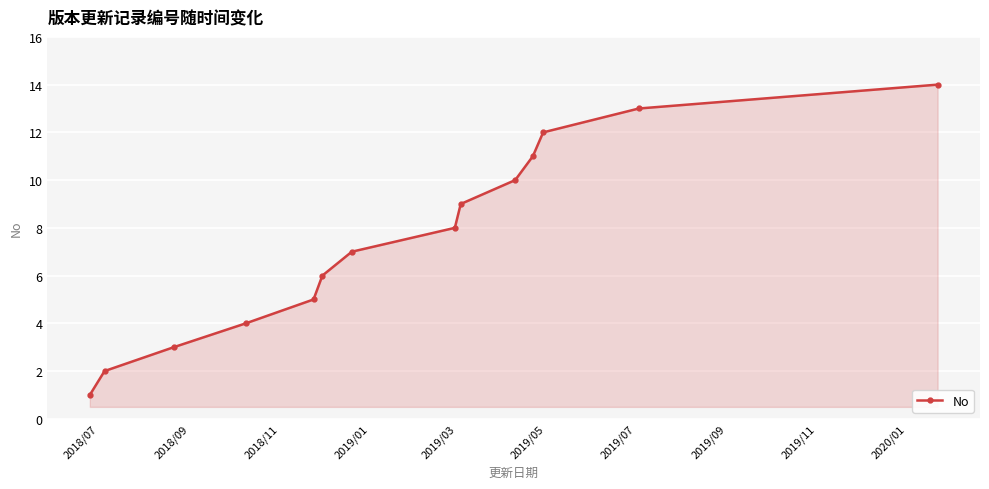

What is the maximum value shown in the chart?

14